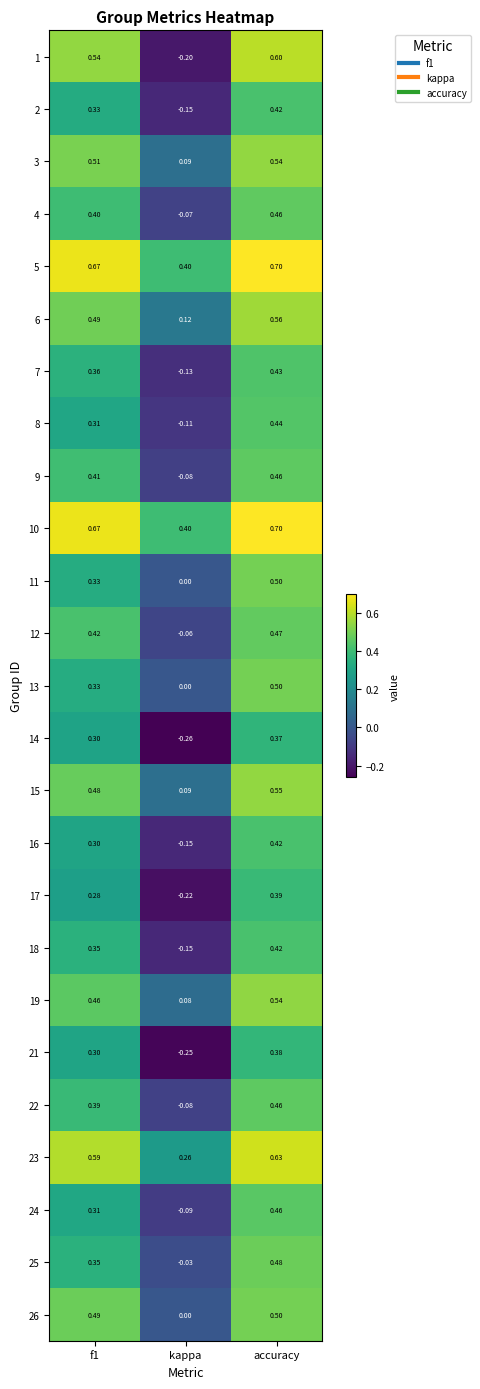

How many categories are shown in the chart?

3